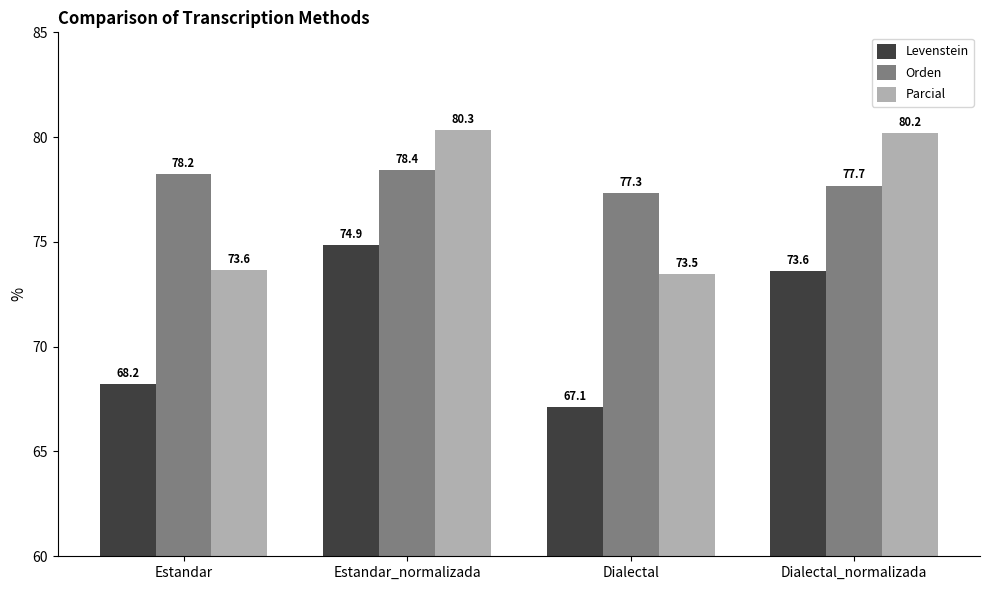

Reading right to left, transcribe all the data shown in this chart.

Levenstein: Dialectal_normalizada=73.6	Dialectal=67.1	Estandar_normalizada=74.9	Estandar=68.2
Orden: Dialectal_normalizada=77.7	Dialectal=77.3	Estandar_normalizada=78.4	Estandar=78.2
Parcial: Dialectal_normalizada=80.2	Dialectal=73.5	Estandar_normalizada=80.3	Estandar=73.6